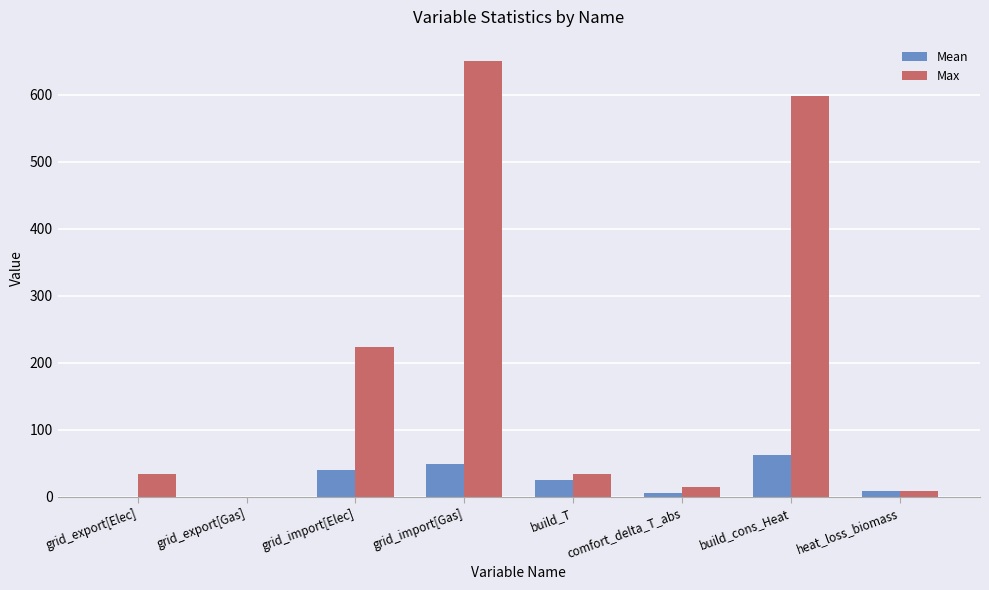

At which category is the sum across all series the highest?

grid_import[Gas]